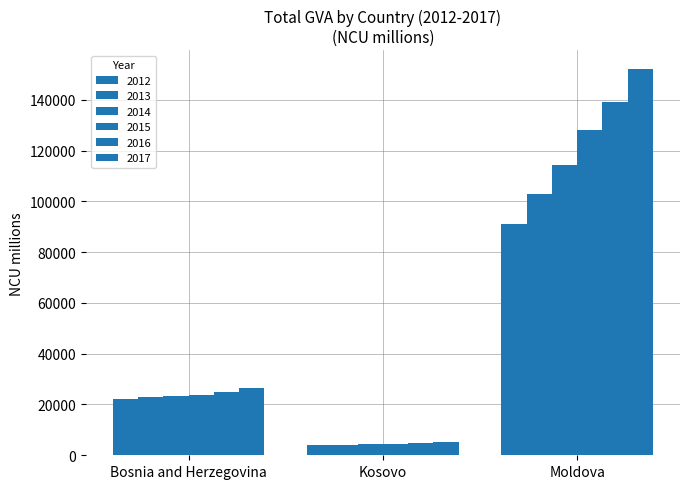

The 2017 series shows 17249.2 at Bosnia and Herzegovina. True or false?

False